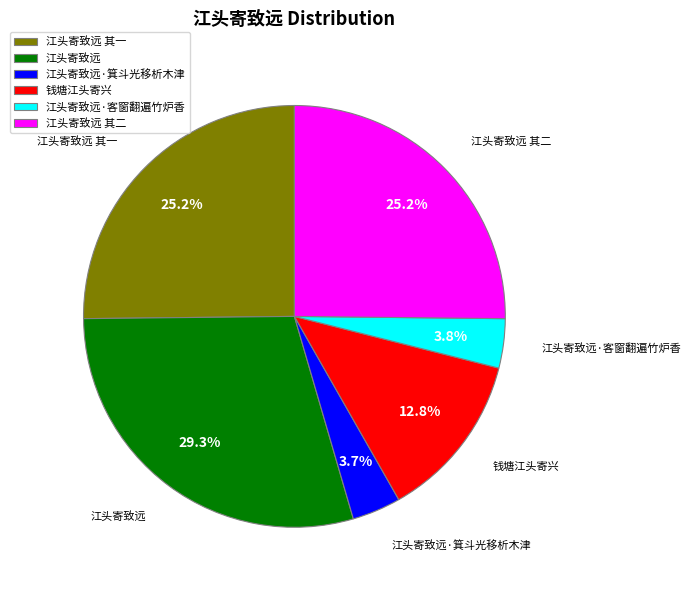

Is 钱塘江头寄兴 the majority of the pie?

No